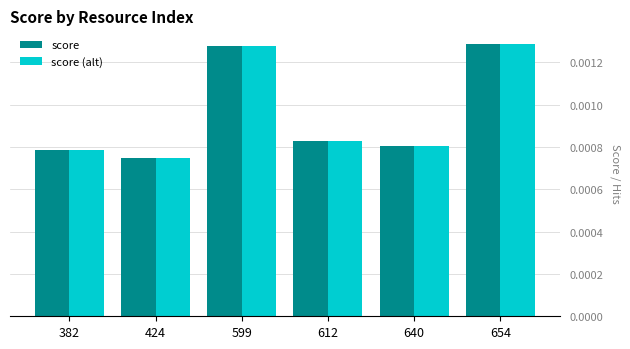

At which label is score (alt) closest to 0?

424